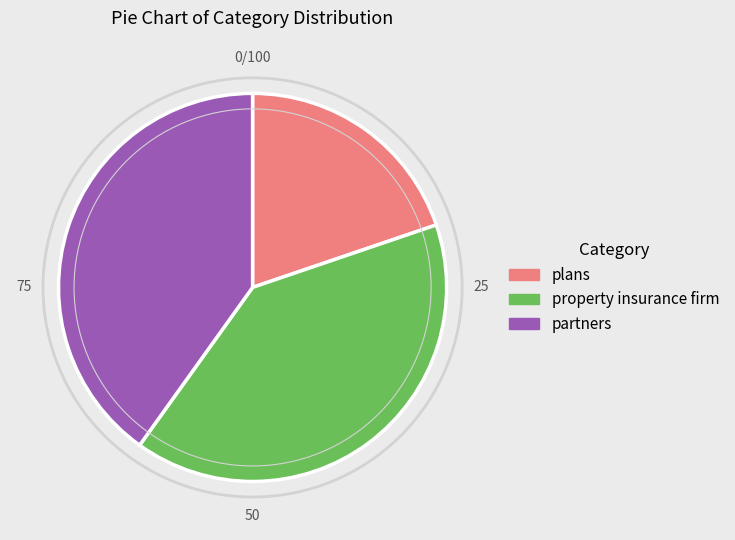

Does partners account for over 50% of the chart?

No